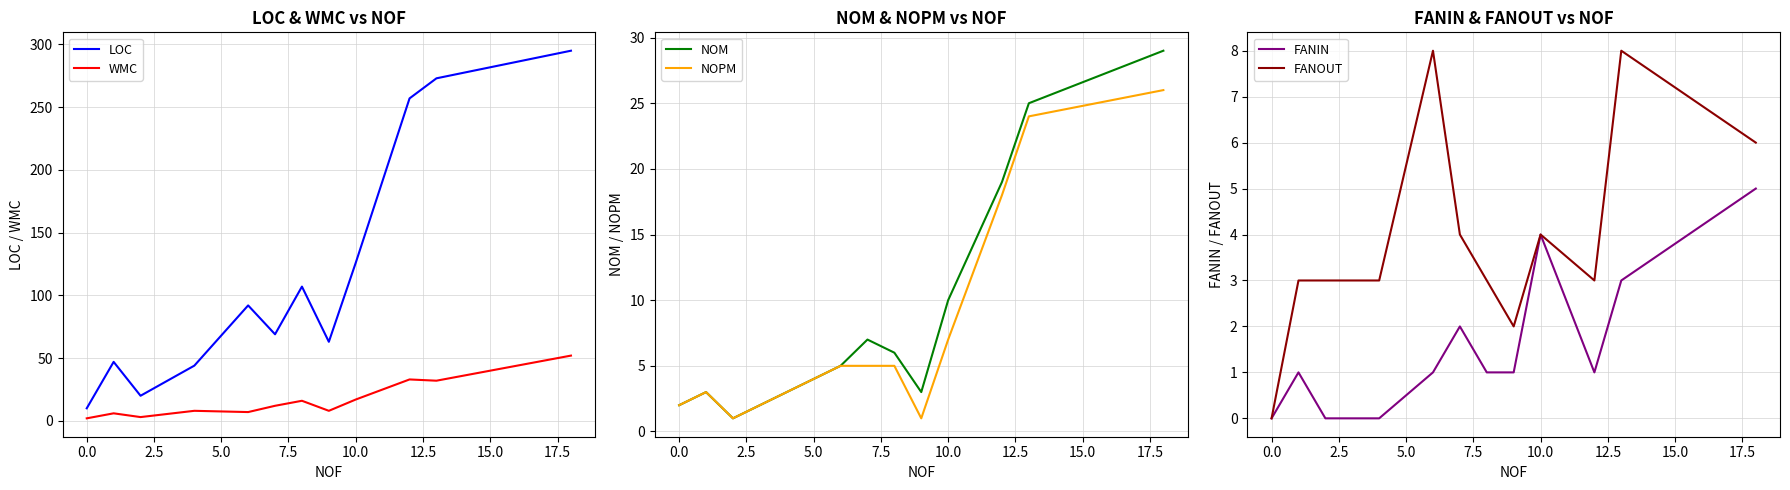

Is it true that NOM equals 3 at 0.0?

False